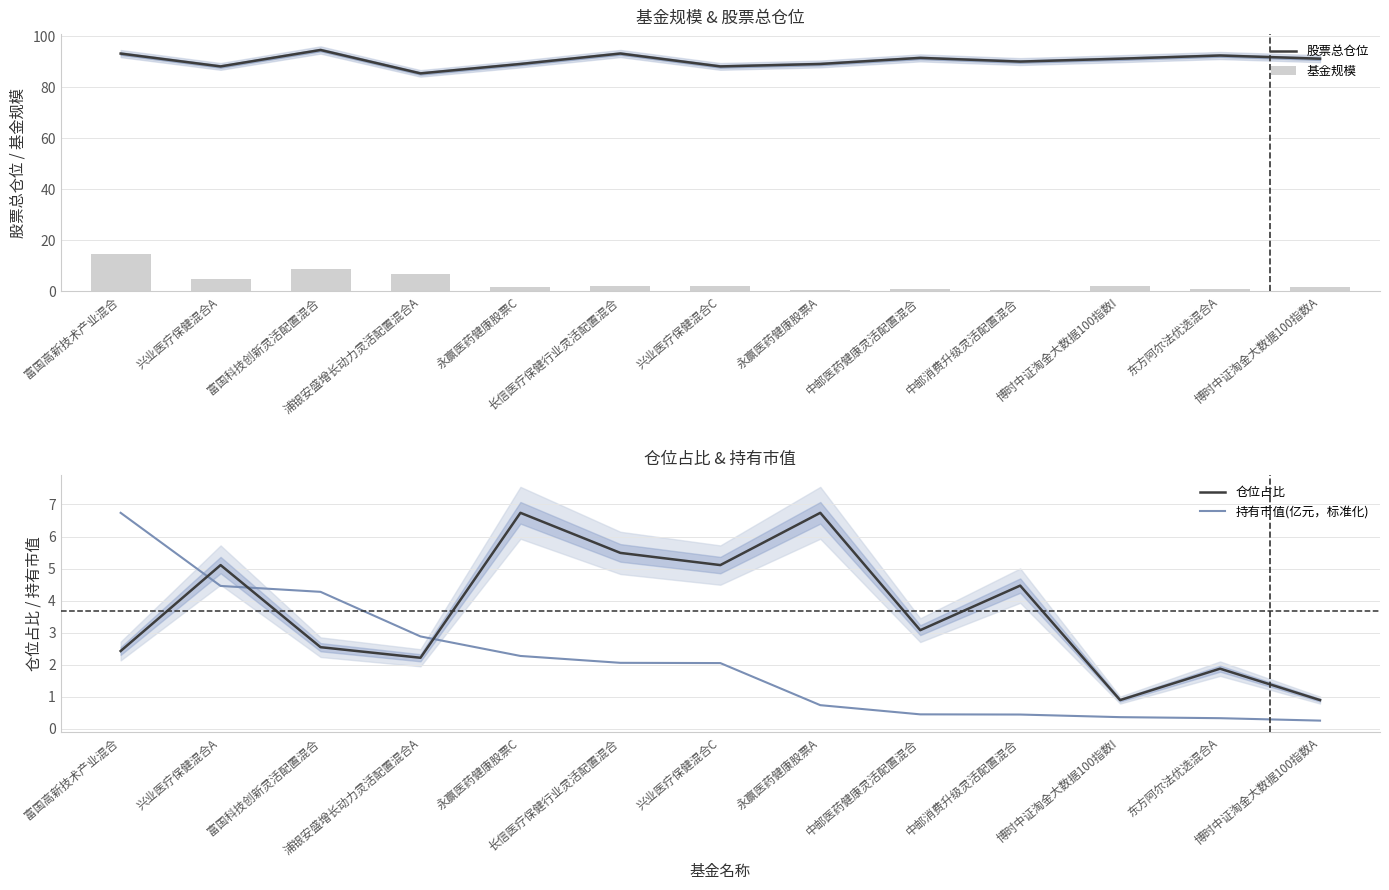

What is the value of the 股票总仓位 bar at the 5th from the left?

89.1